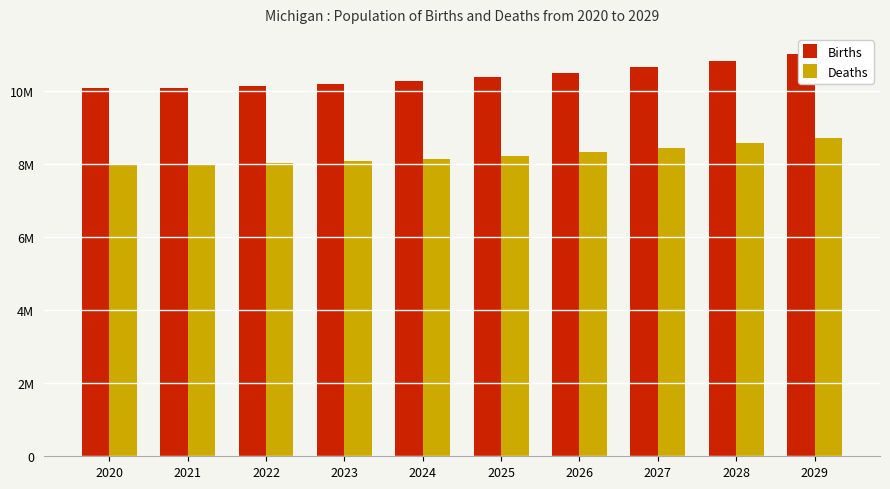

Which category has the highest value in the Deaths series?

2029